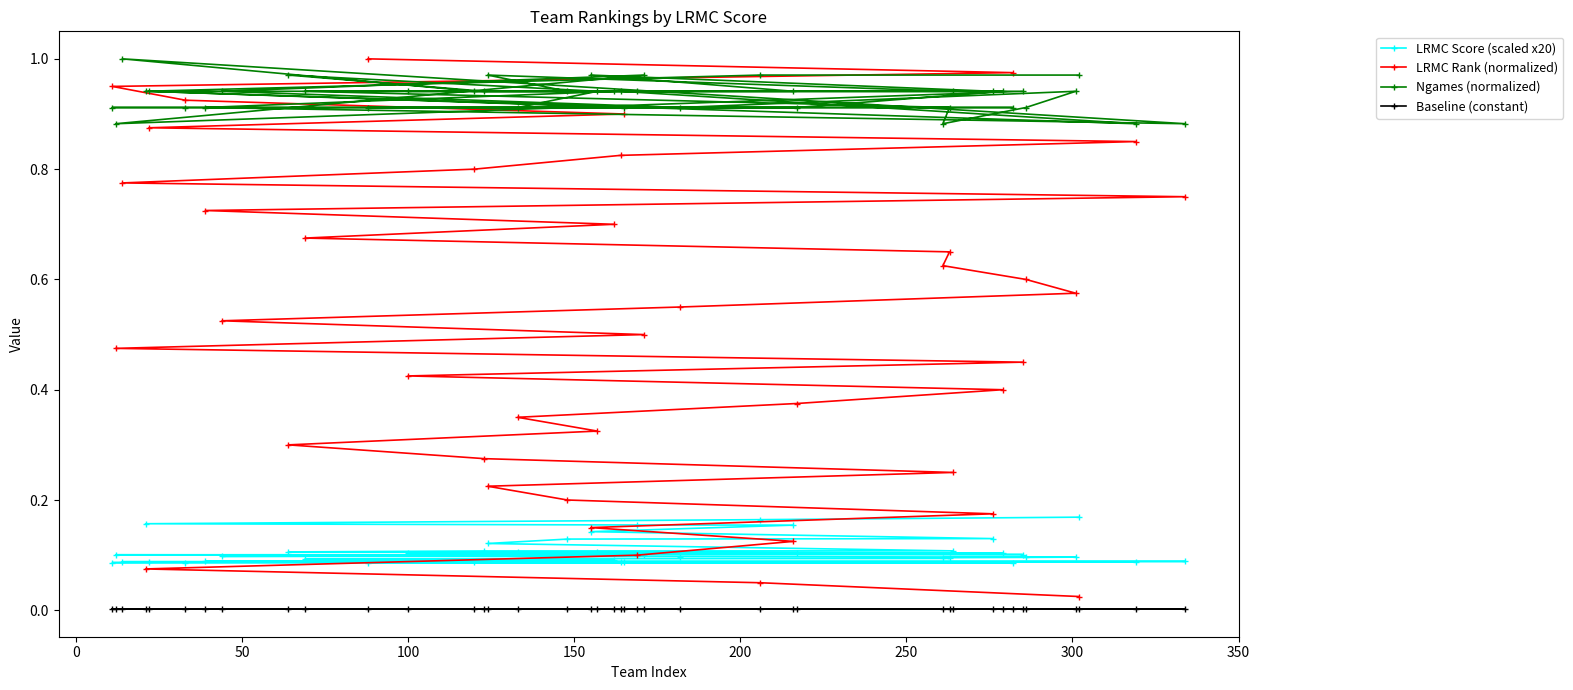

Which series has the largest total across all categories?

Ngames (normalized)